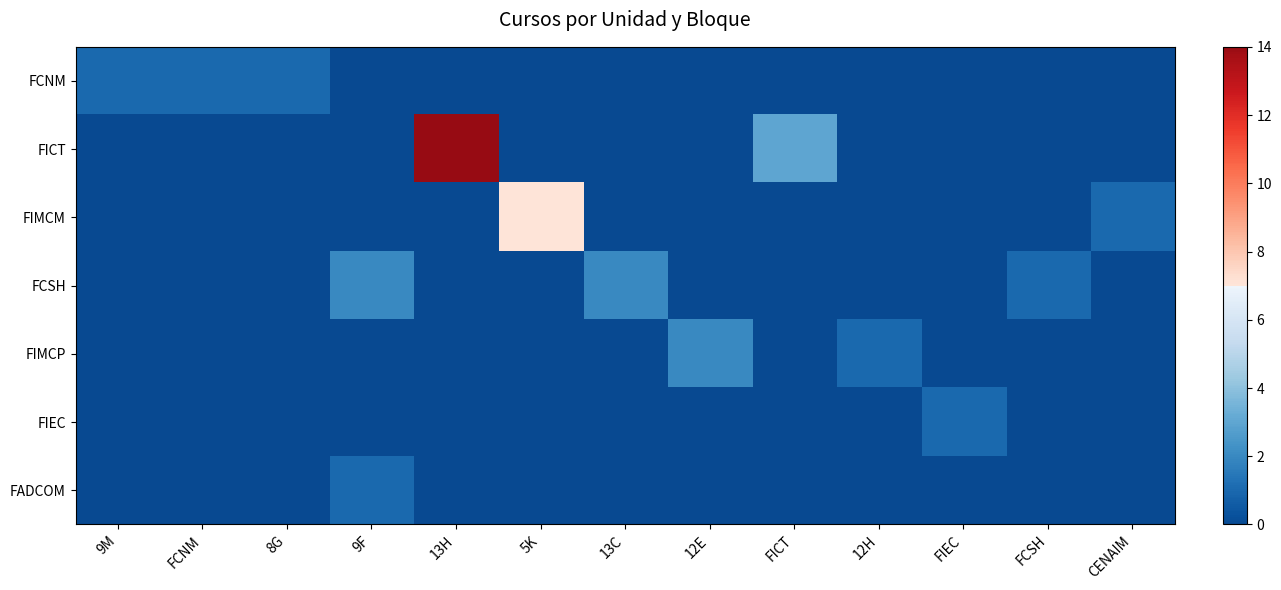

Reading left to right, extract all data points from this chart.

FCNM: 9M=1	FCNM=1	8G=1	9F=0	13H=0	5K=0	13C=0	12E=0	FICT=0	12H=0	FIEC=0	FCSH=0	CENAIM=0
FICT: 9M=0	FCNM=0	8G=0	9F=0	13H=14	5K=0	13C=0	12E=0	FICT=3	12H=0	FIEC=0	FCSH=0	CENAIM=0
FIMCM: 9M=0	FCNM=0	8G=0	9F=0	13H=0	5K=7	13C=0	12E=0	FICT=0	12H=0	FIEC=0	FCSH=0	CENAIM=1
FCSH: 9M=0	FCNM=0	8G=0	9F=2	13H=0	5K=0	13C=2	12E=0	FICT=0	12H=0	FIEC=0	FCSH=1	CENAIM=0
FIMCP: 9M=0	FCNM=0	8G=0	9F=0	13H=0	5K=0	13C=0	12E=2	FICT=0	12H=1	FIEC=0	FCSH=0	CENAIM=0
FIEC: 9M=0	FCNM=0	8G=0	9F=0	13H=0	5K=0	13C=0	12E=0	FICT=0	12H=0	FIEC=1	FCSH=0	CENAIM=0
FADCOM: 9M=0	FCNM=0	8G=0	9F=1	13H=0	5K=0	13C=0	12E=0	FICT=0	12H=0	FIEC=0	FCSH=0	CENAIM=0